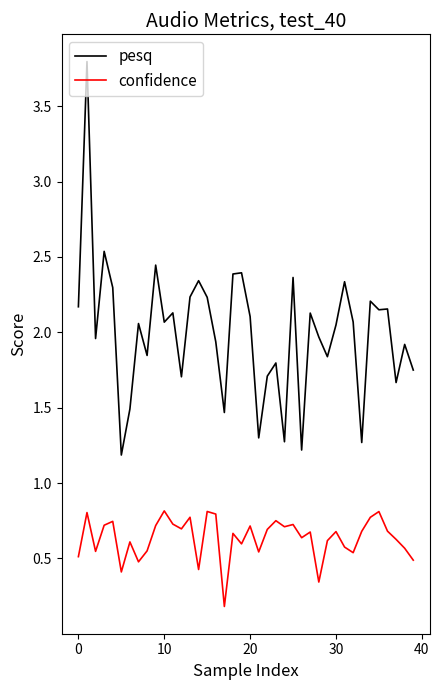

What is the lowest value of the pesq series?

1.2